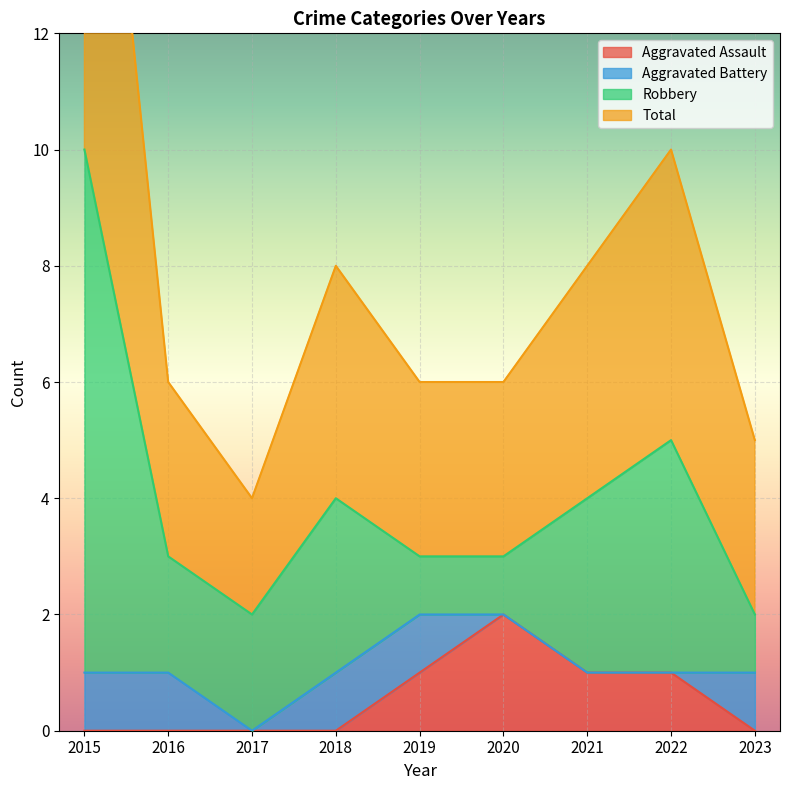

What is the value of the Aggravated Assault point at the 5th from the left?

1